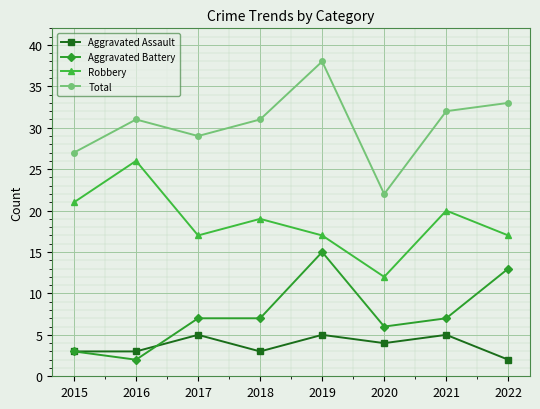

Which series has the largest range (max minus min)?

Total